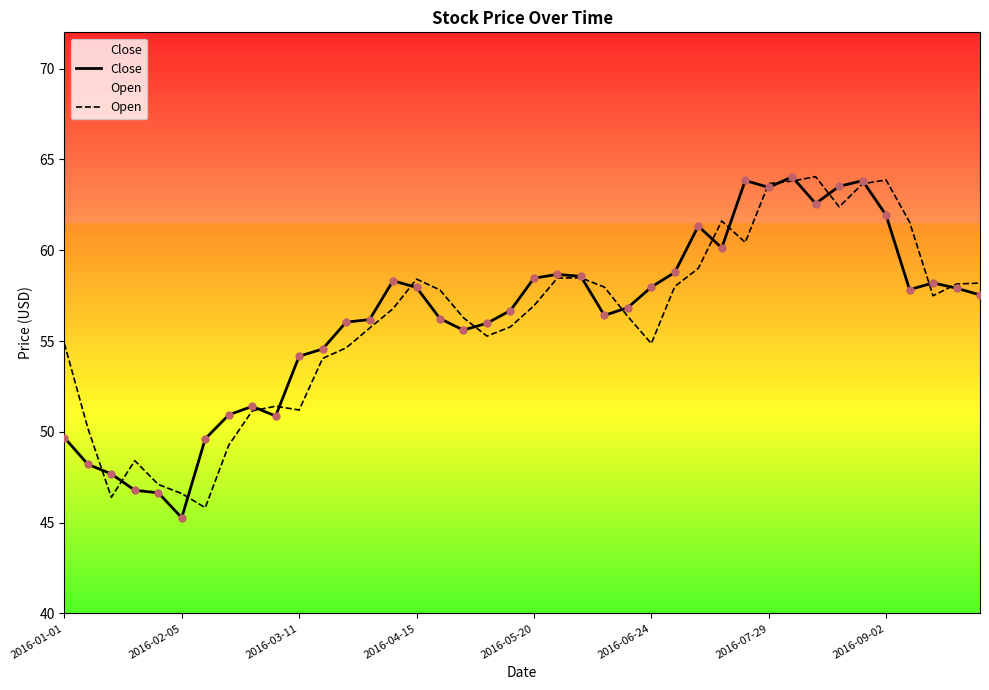

What are all the series names shown in the legend?

Close, Open